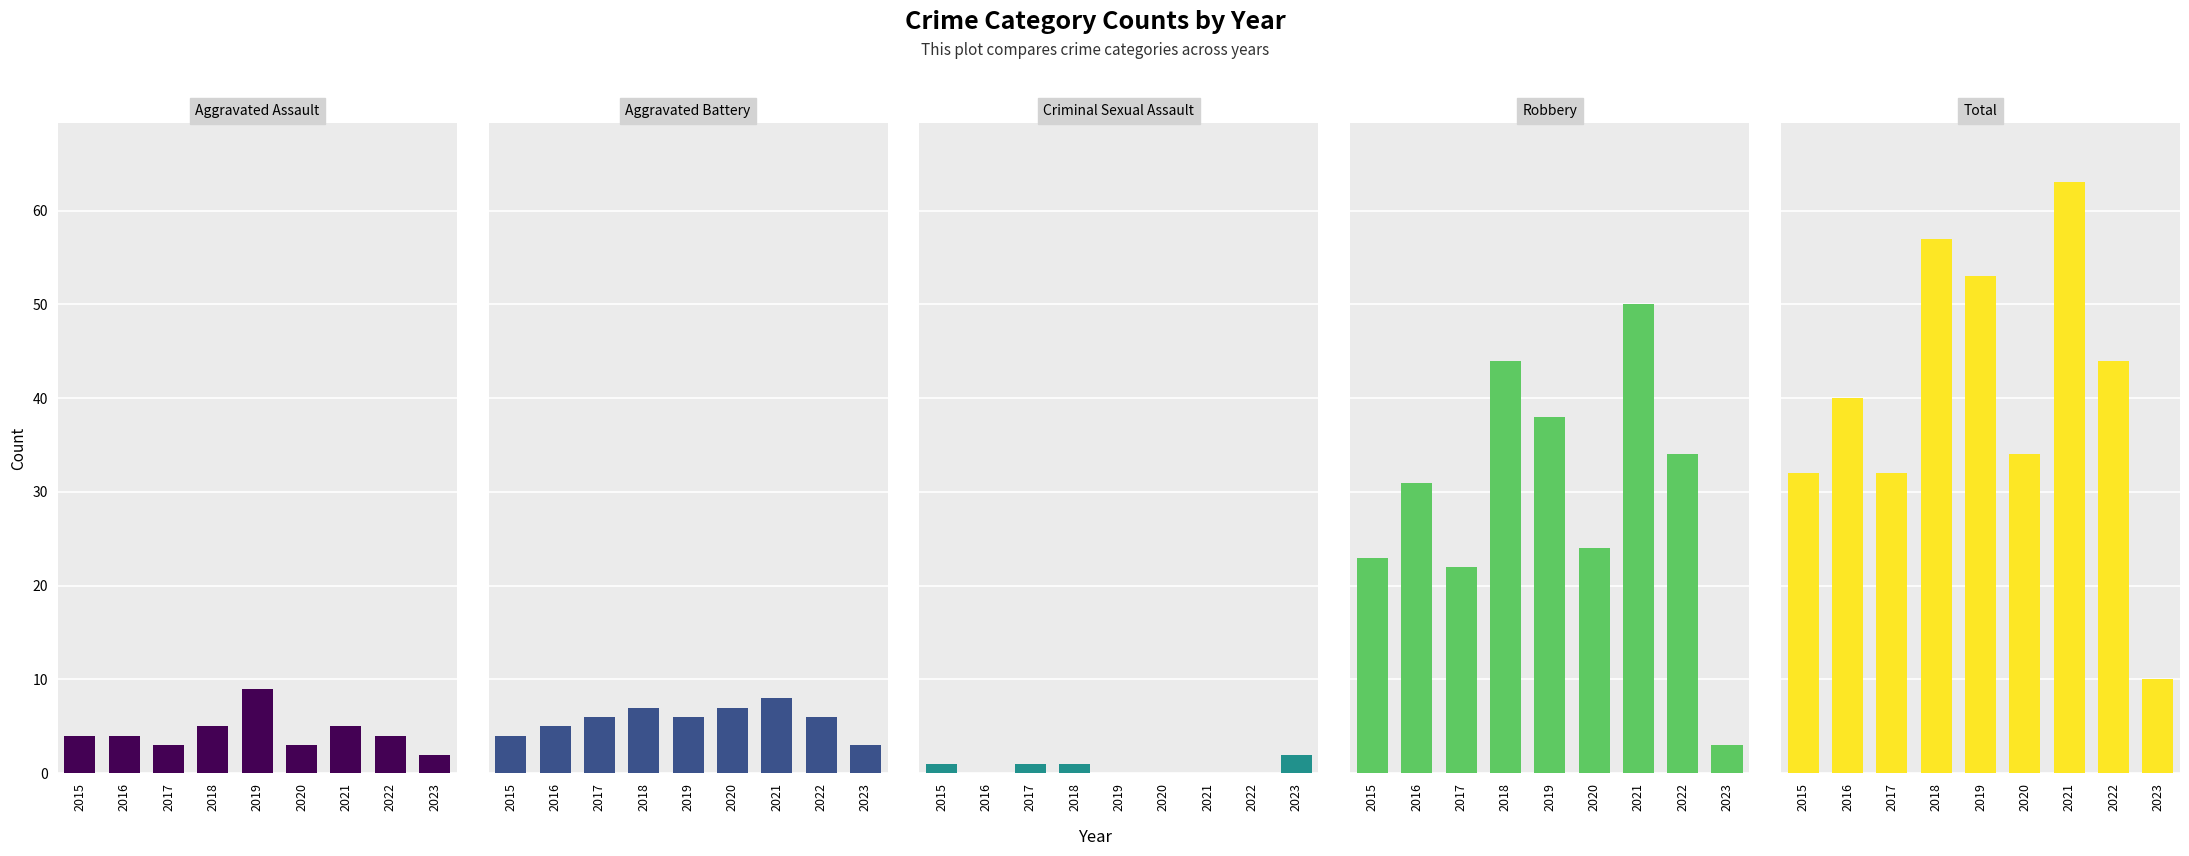

The value of Aggravated Assault at 2015 is 4. True or false?

True